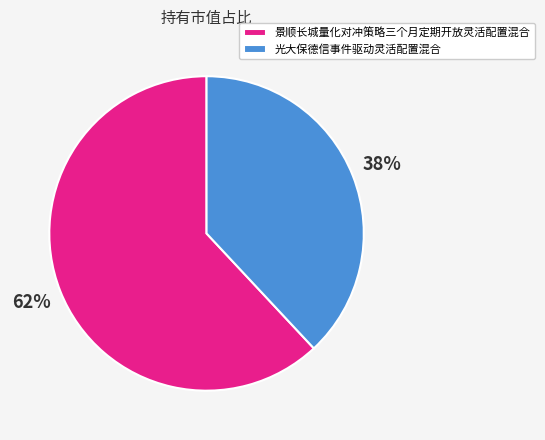

Rank the categories by value from highest to lowest.

景顺长城量化对冲策略三个月定期开放灵活配置混合, 光大保德信事件驱动灵活配置混合